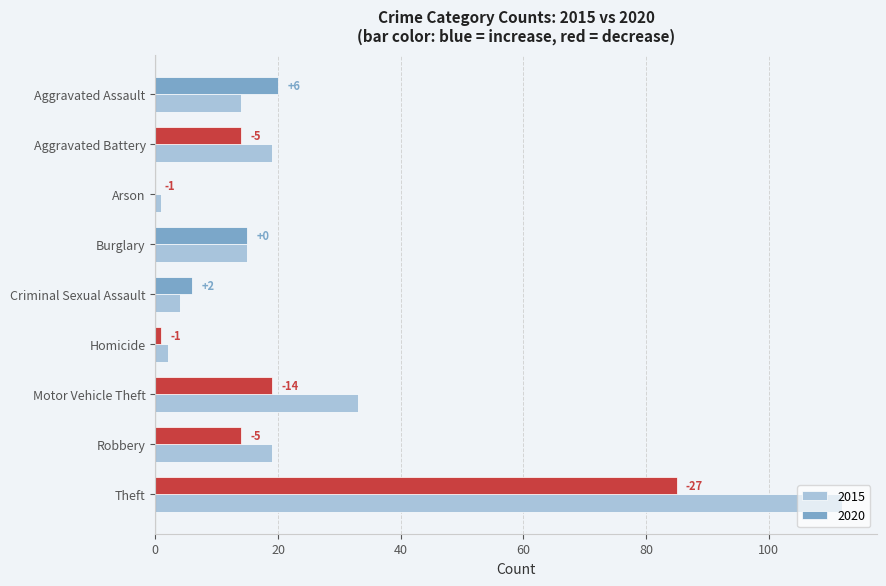

Read the 2015 value at Theft, to the nearest 50.

100